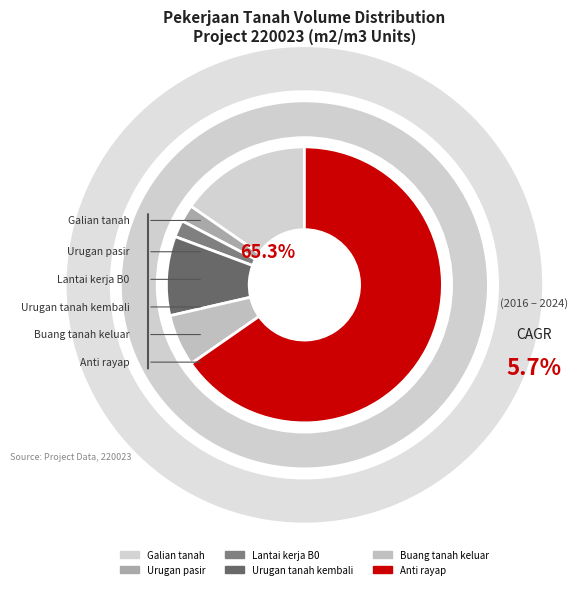

How many slices are in this pie chart?

6